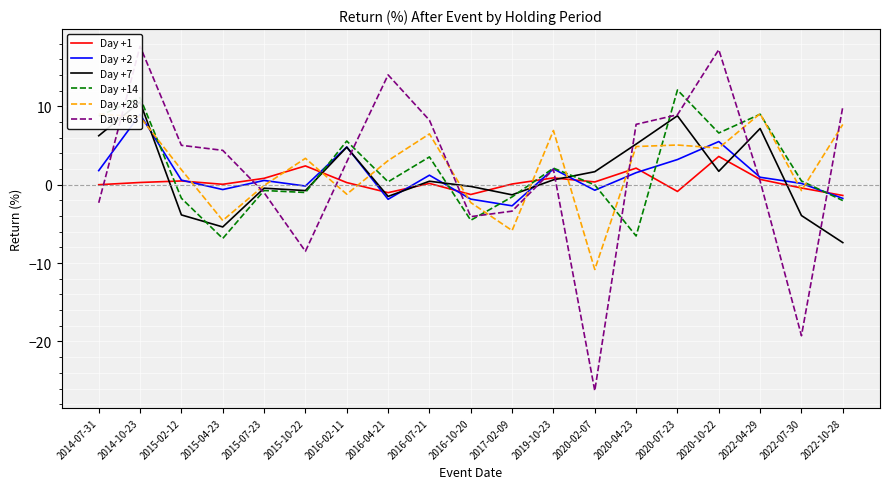

What is the label of the 19th point from the left?

2022-10-28